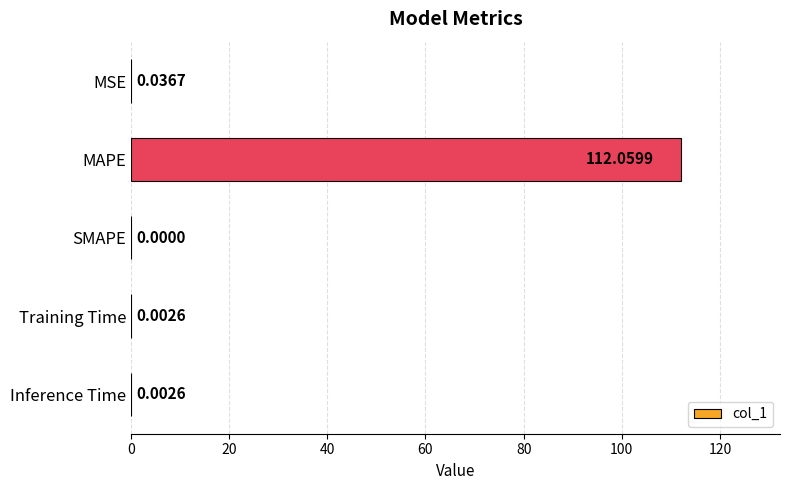

What is the sum of all values?

112.1